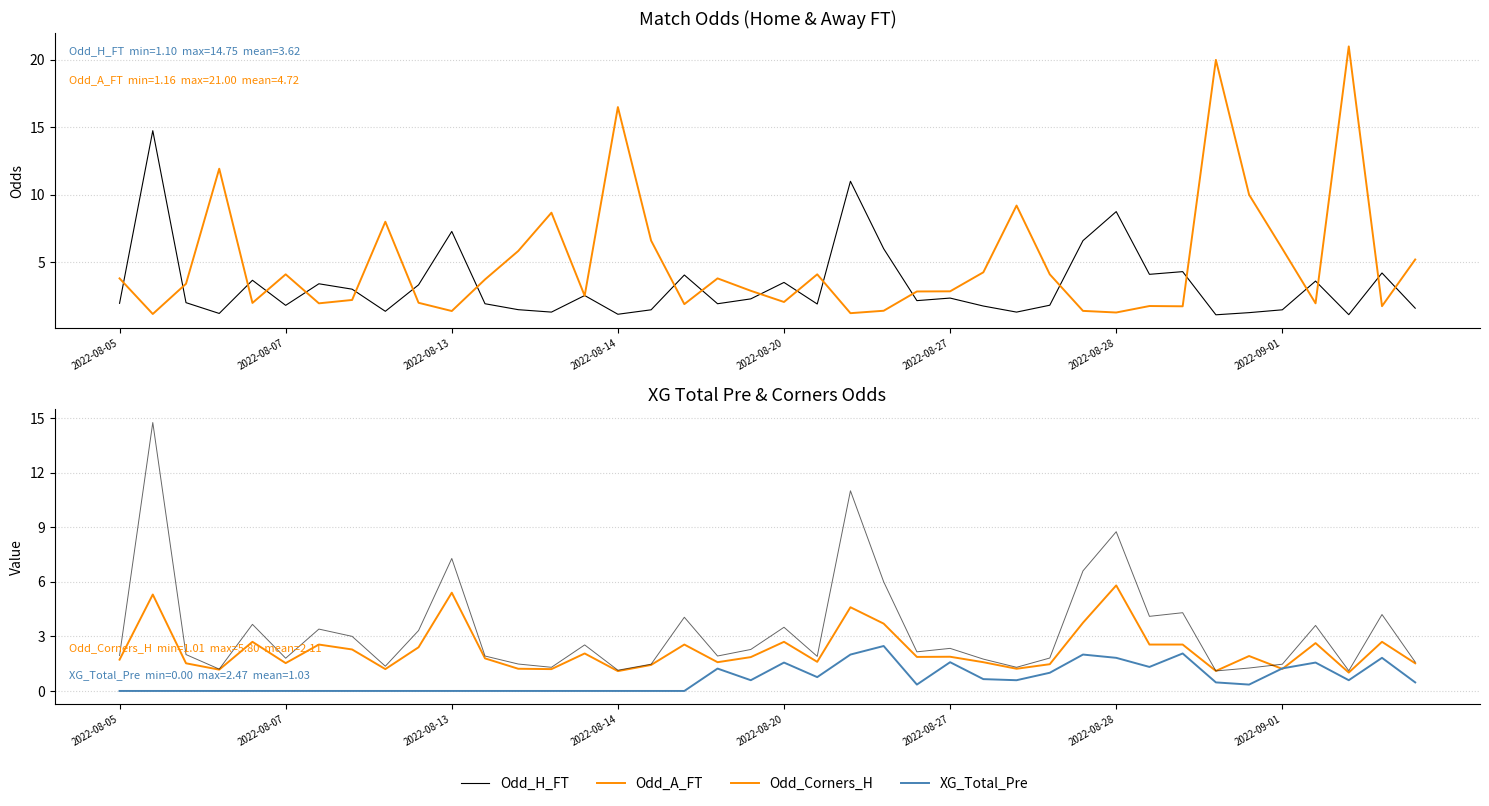

Between 36 and 24, which is larger?

36